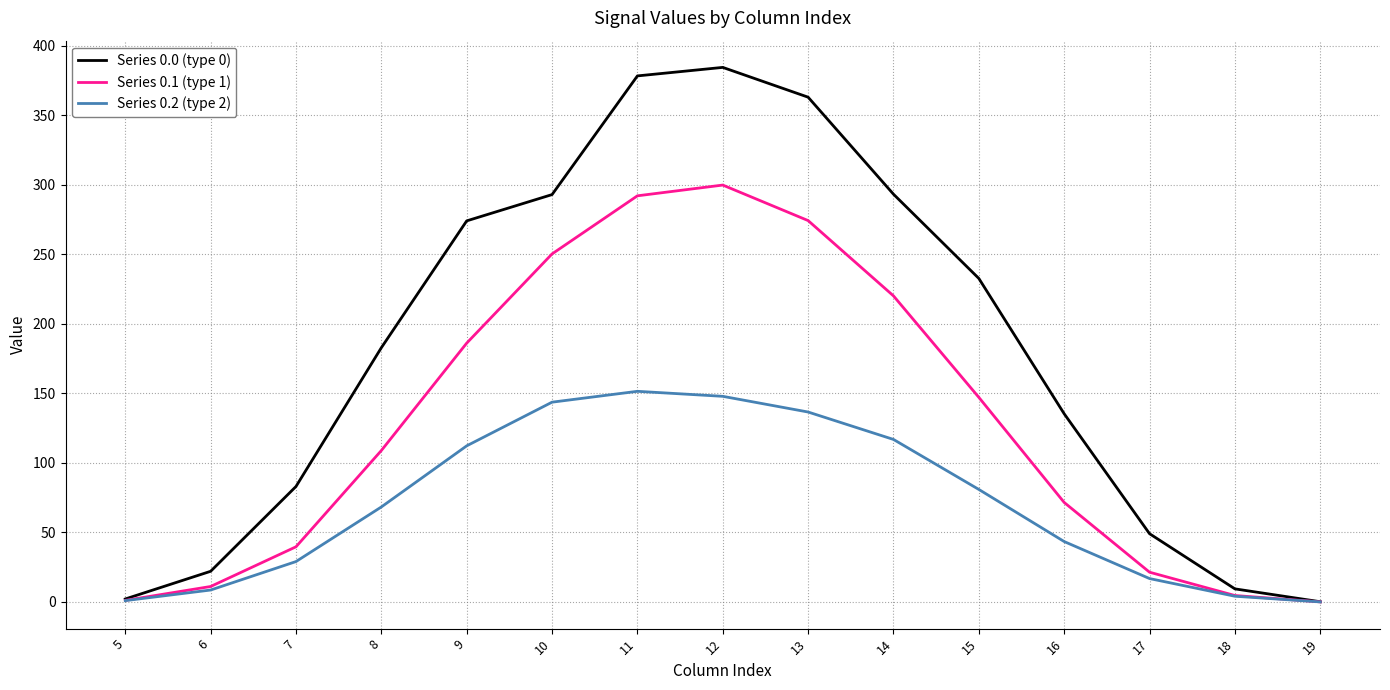

Which series has the largest total across all categories?

Series 0.0 (type 0)